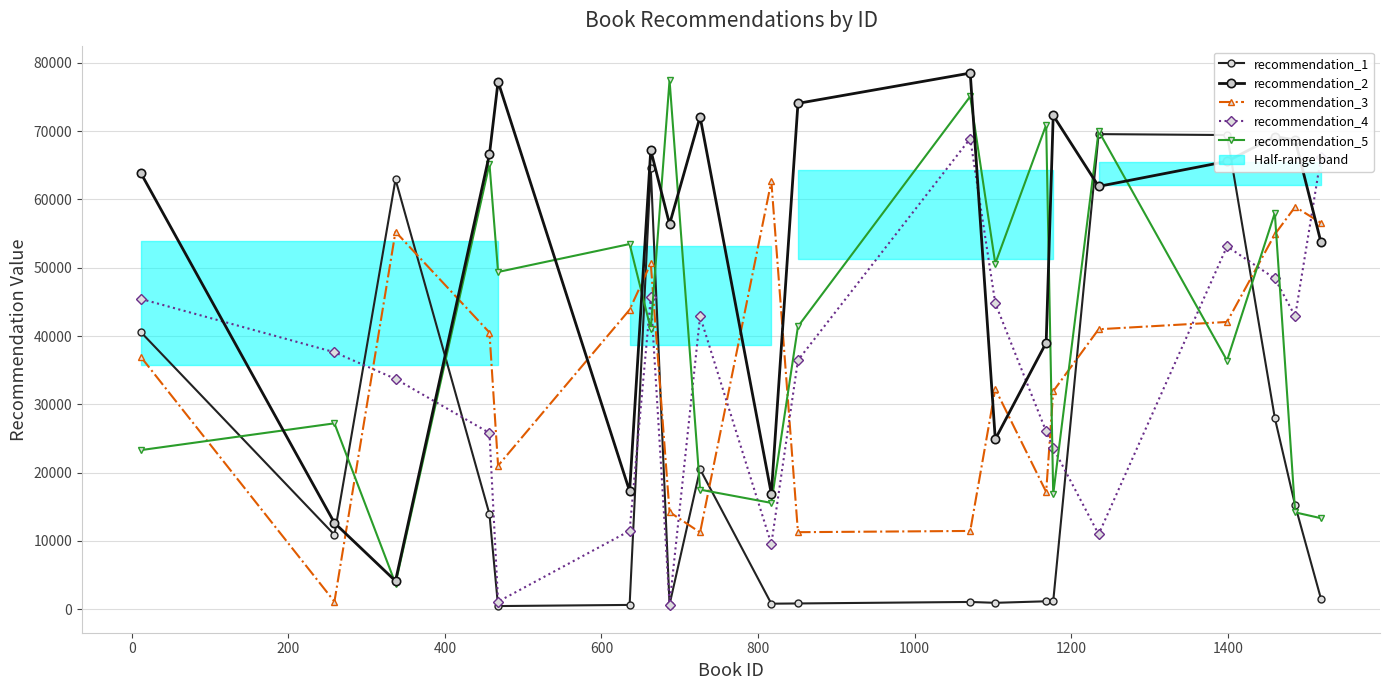

Does the chart display data point markers on the line(s)?

Yes